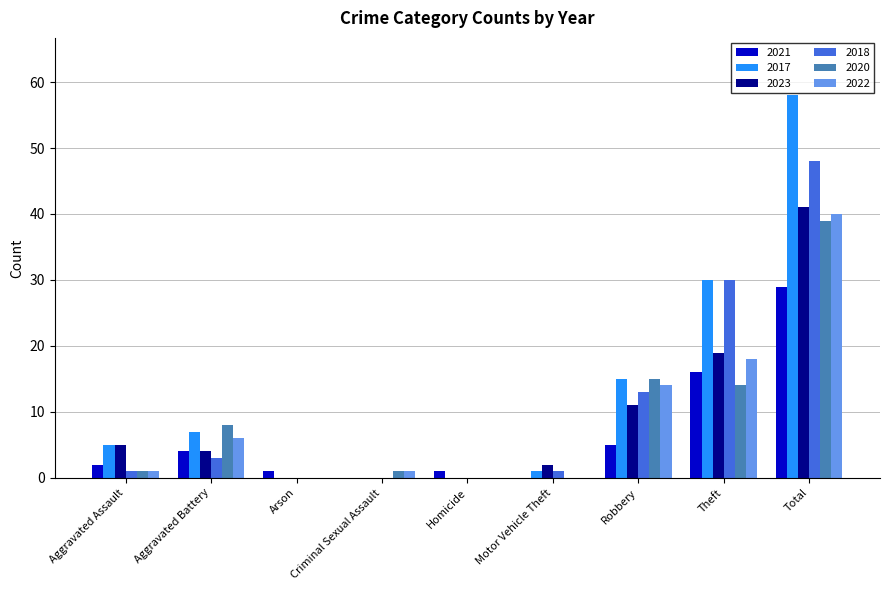

At which category is the sum across all series the highest?

Total